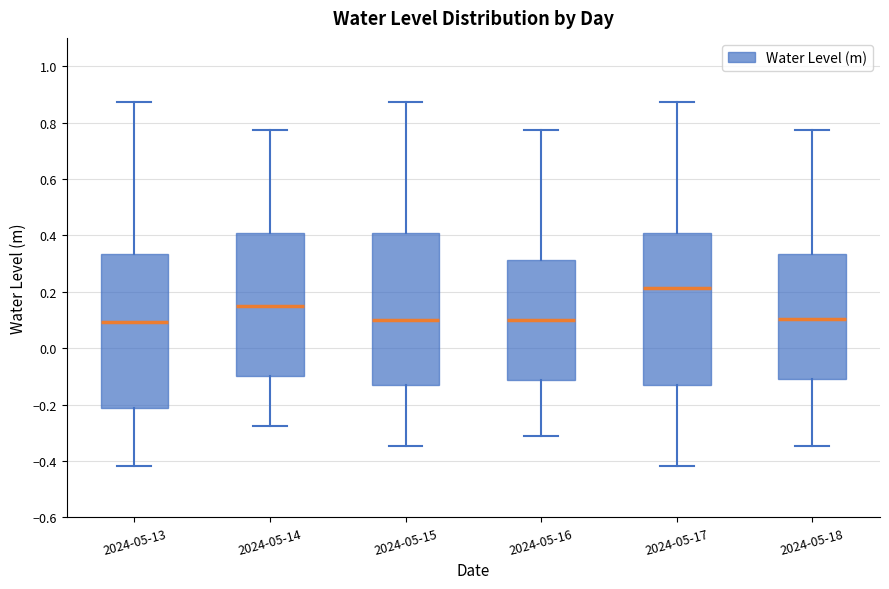

Reading left to right, read every box against the y-axis: the position of its median line, the range the box covers, and the ends of its whiskers. The values are not printed on the chart, so give them approximately, as read against the axis.

2024-05-13: median 0.10, box -0.22 to 0.34, whiskers -0.42 to 0.88
2024-05-14: median 0.14, box -0.10 to 0.40, whiskers -0.28 to 0.78
2024-05-15: median 0.10, box -0.12 to 0.40, whiskers -0.34 to 0.88
2024-05-16: median 0.10, box -0.12 to 0.32, whiskers -0.30 to 0.78
2024-05-17: median 0.22, box -0.12 to 0.40, whiskers -0.42 to 0.88
2024-05-18: median 0.10, box -0.12 to 0.34, whiskers -0.34 to 0.78